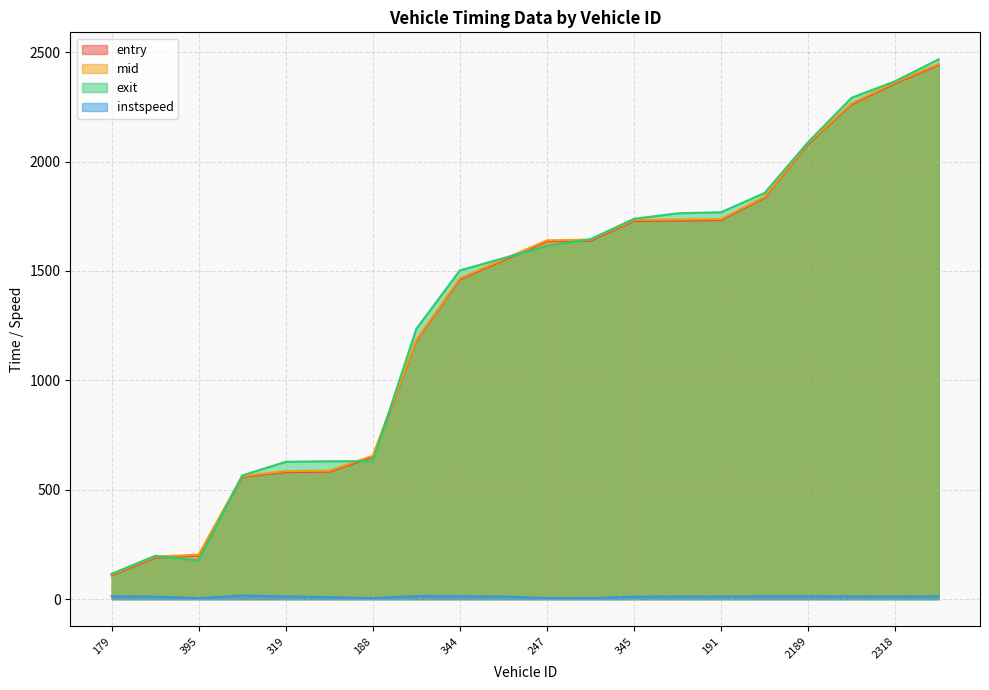

How many lines are shown in the chart?

4